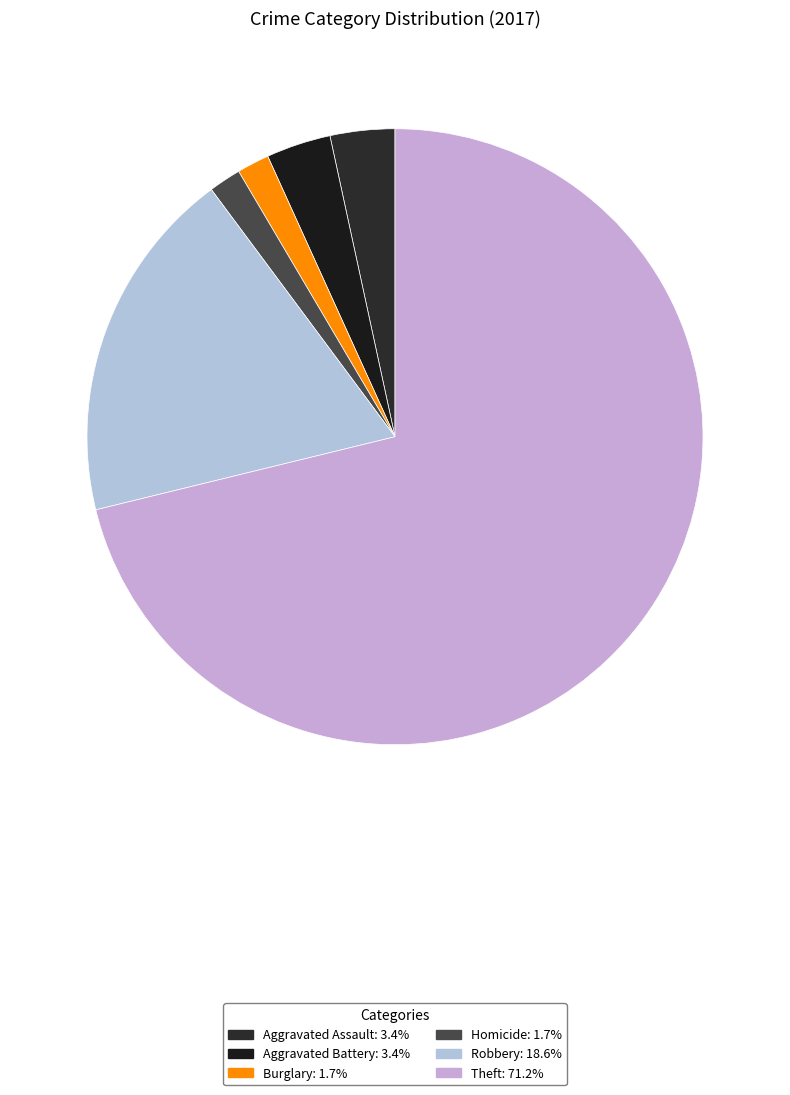

Which slice is the largest?

Theft